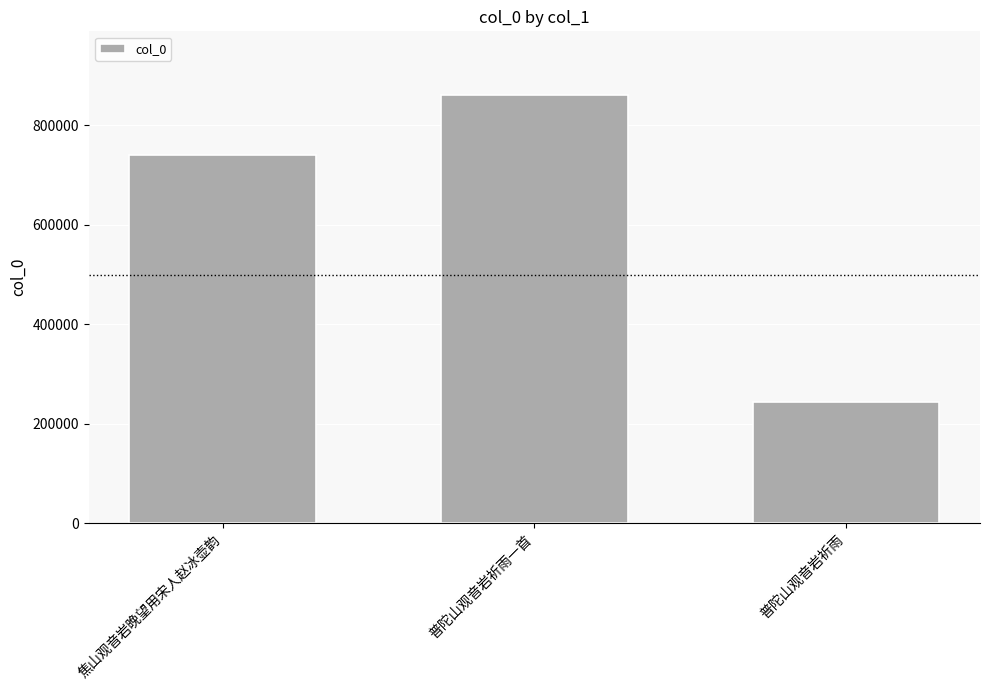

At which label is the value closest to 552308?

焦山观音岩晚望用宋人赵冰壶韵